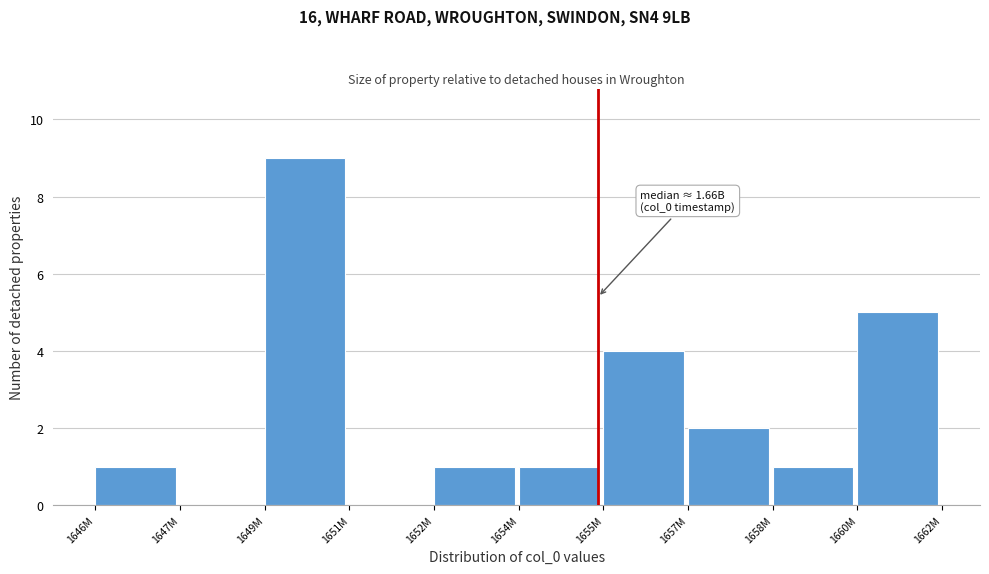

Reading left to right, extract all data points from this chart.

1646M=1	1647M=0	1649M=9	1651M=0	1652M=1	1654M=1	1655M=4	1657M=2	1658M=1	1660M=5